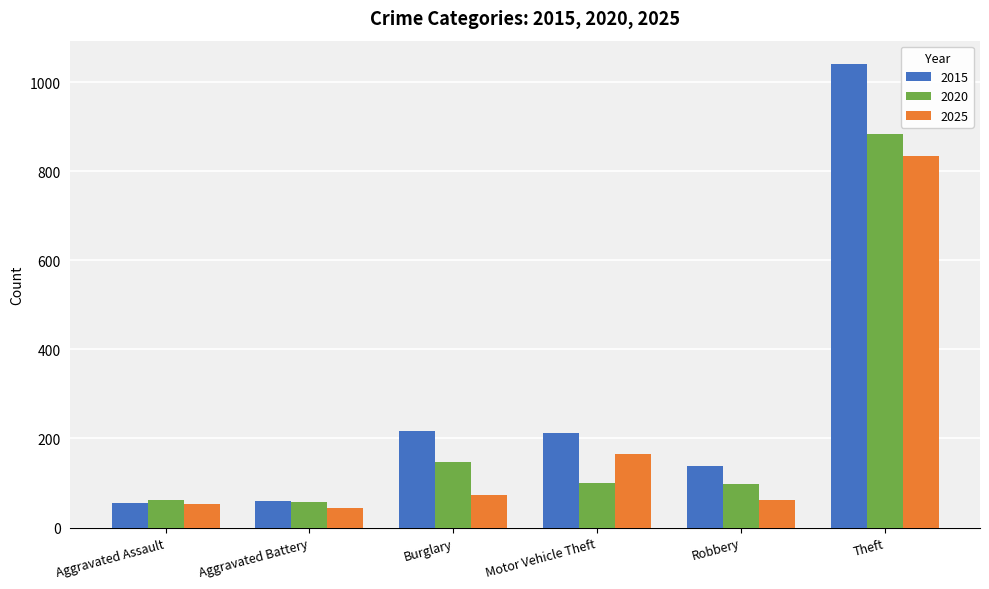

Which series has the largest range (max minus min)?

2015